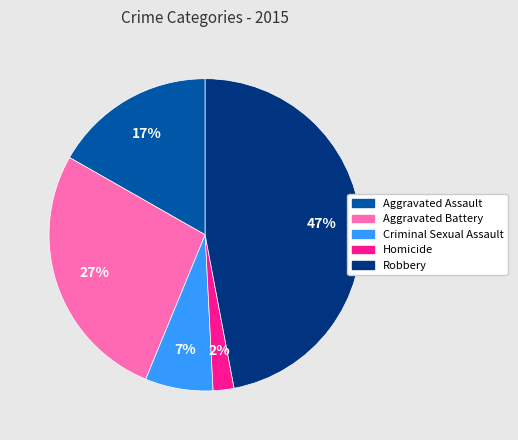

Which category has the smallest portion of the pie?

Homicide